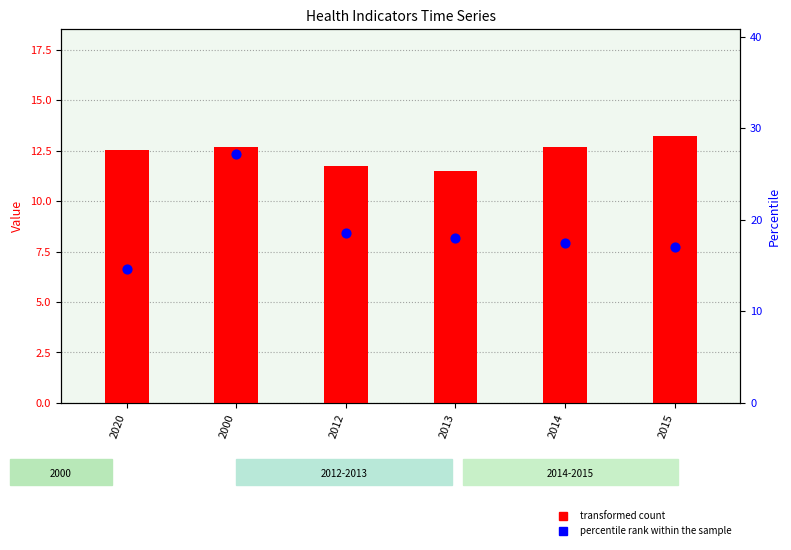

Which series contains the highest Y value?

percentile rank within the sample